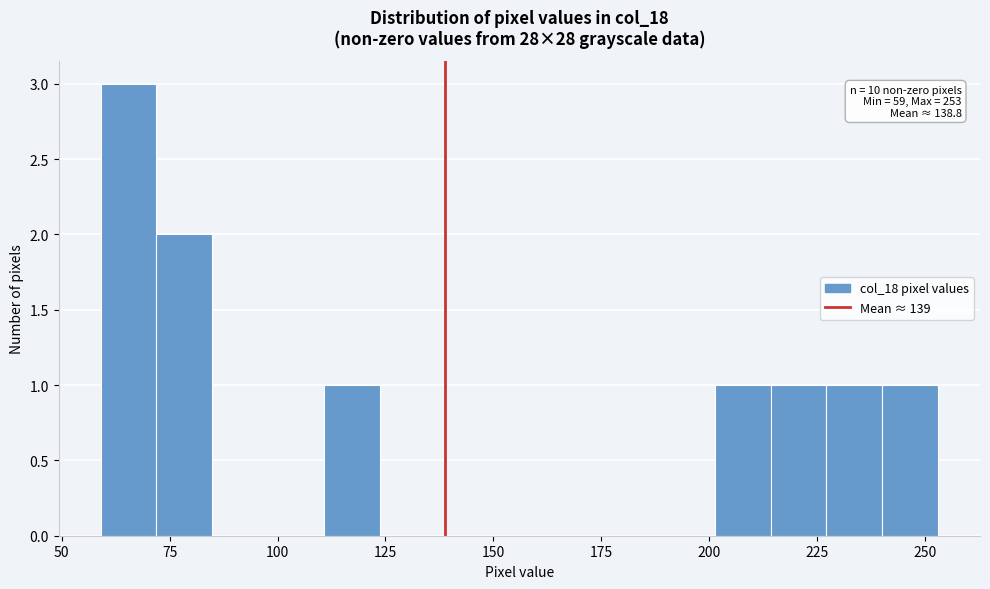

Around what value on the x-axis is the tallest bar? Give the approximate position of its centre, as read against the axis.

65